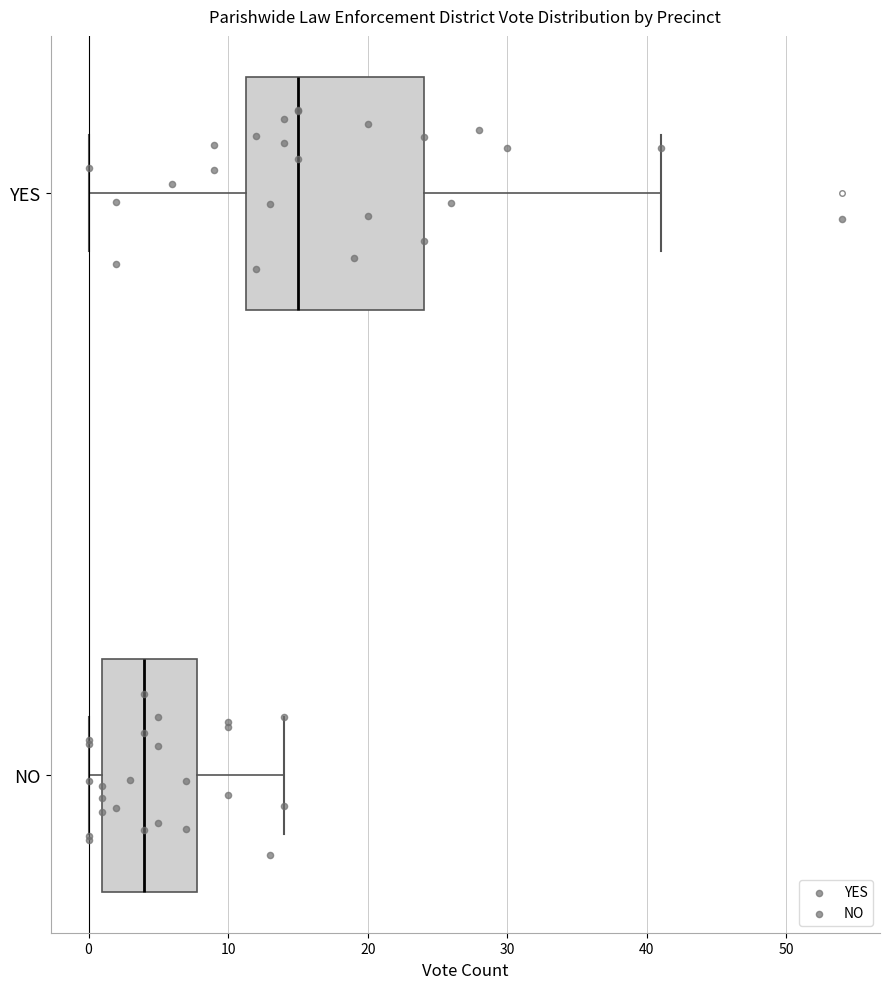

Where does the right whisker of the box for NO end on the x-axis? The values are not printed on the chart, so give them approximately, as read against the axis.

14